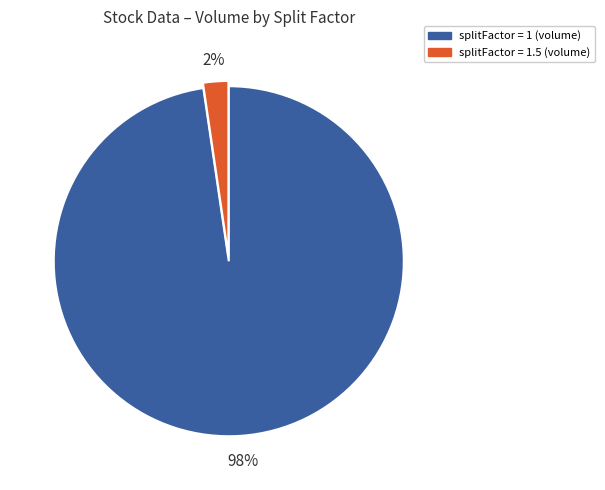

Between splitFactor = 1 (volume) and splitFactor = 1.5 (volume), which is larger?

splitFactor = 1 (volume)